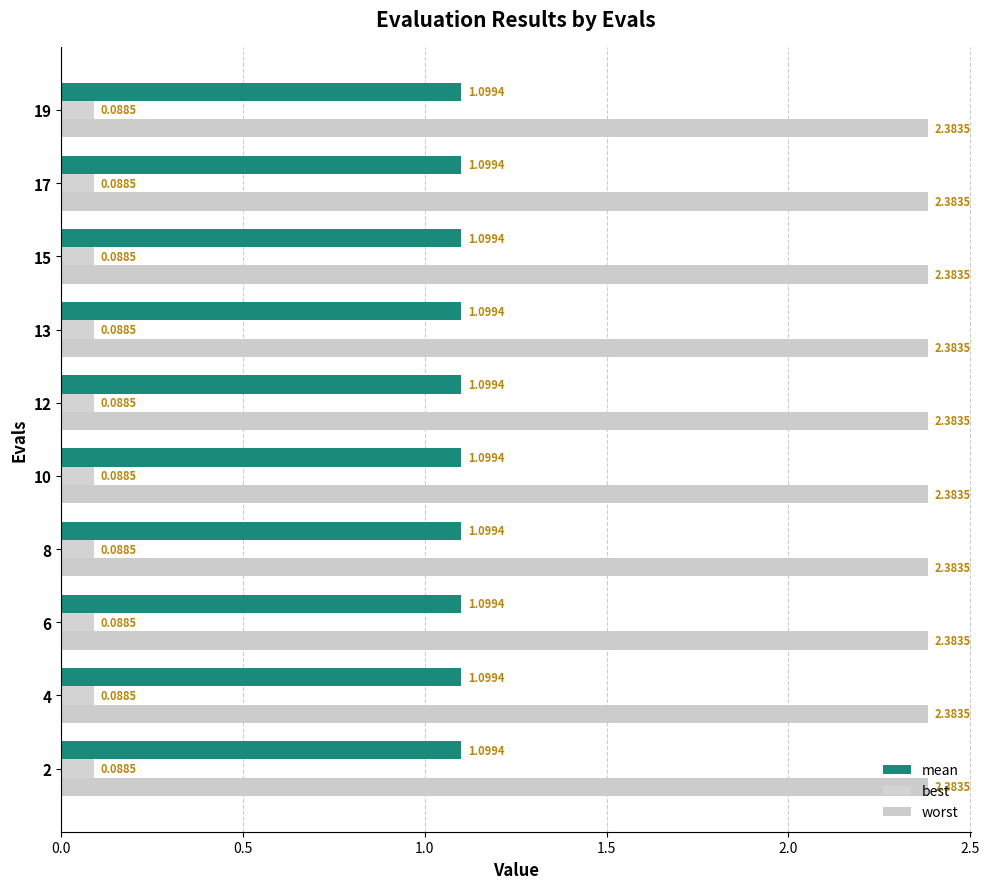

Which series has the largest total across all categories?

worst